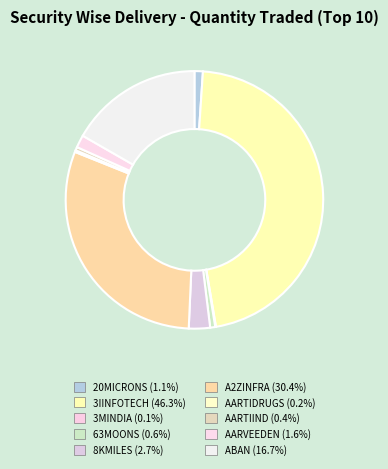

What is the total percentage of AARTIIND and AARTIDRUGS?

0.6%